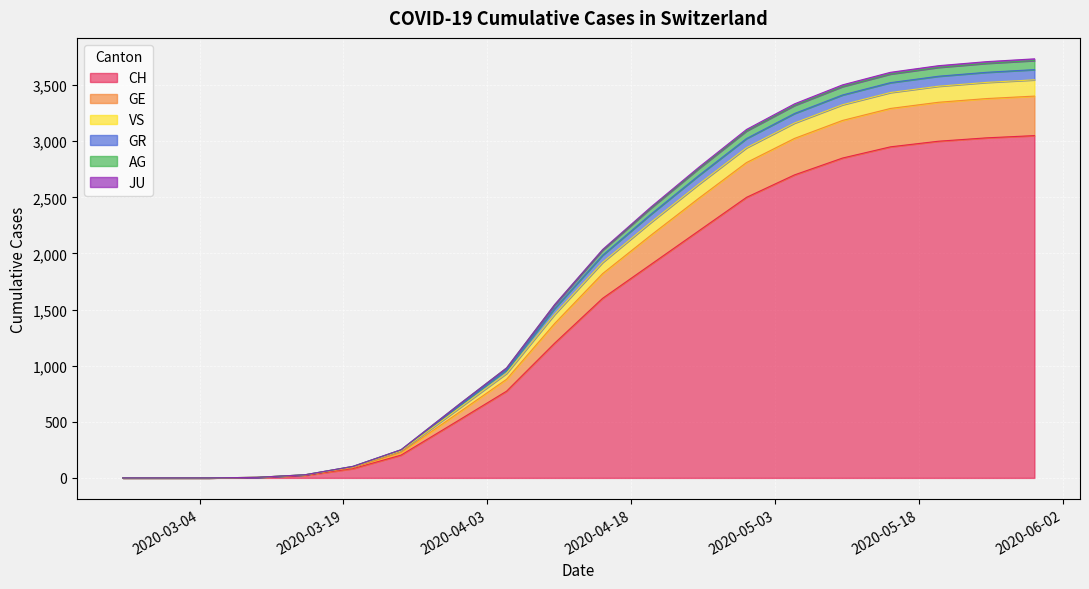

True or false: GE has more than 2 points higher than both neighbors.

False